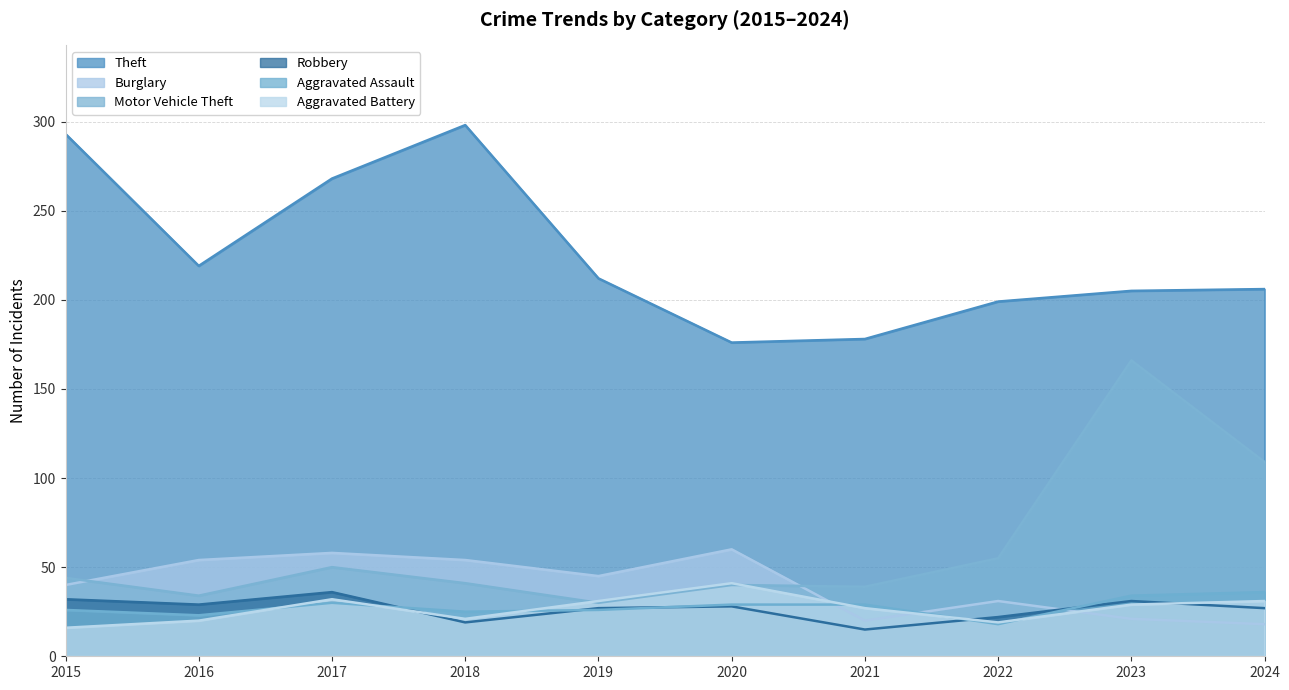

List the series in order of their peak value, lowest first.

Robbery, Aggravated Assault, Aggravated Battery, Burglary, Motor Vehicle Theft, Theft